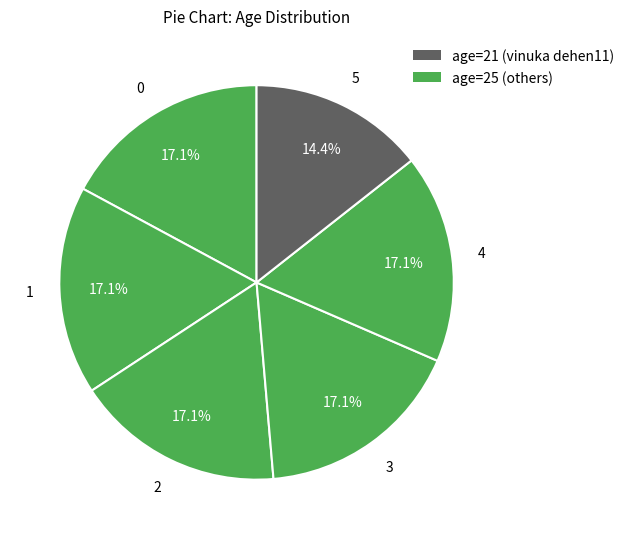

Count the number of slices in the pie.

6